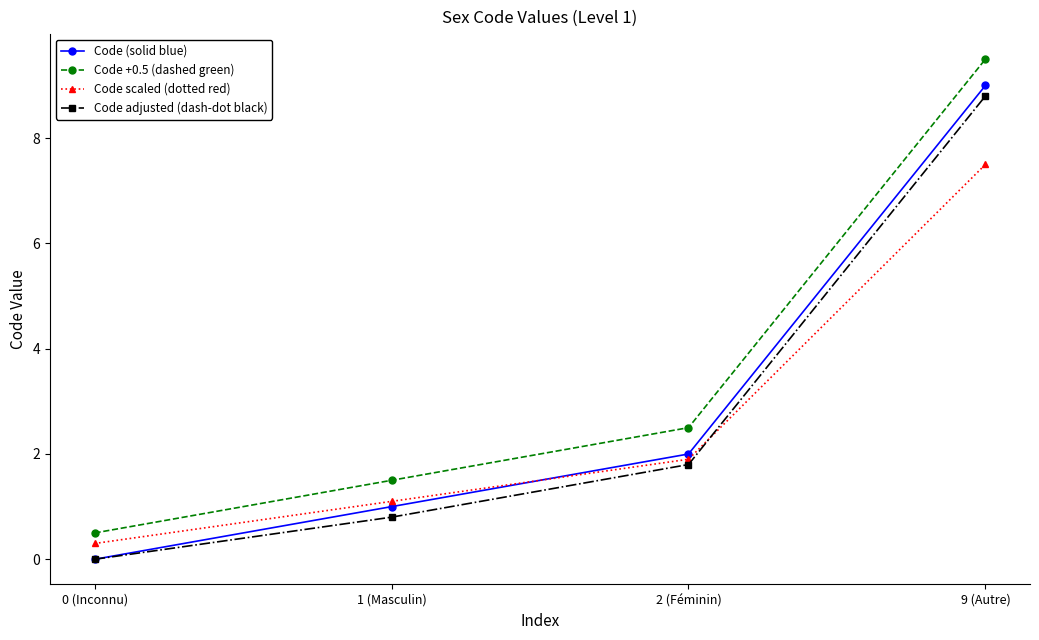

What is the label of the 1st point from the right?

9 (Autre)